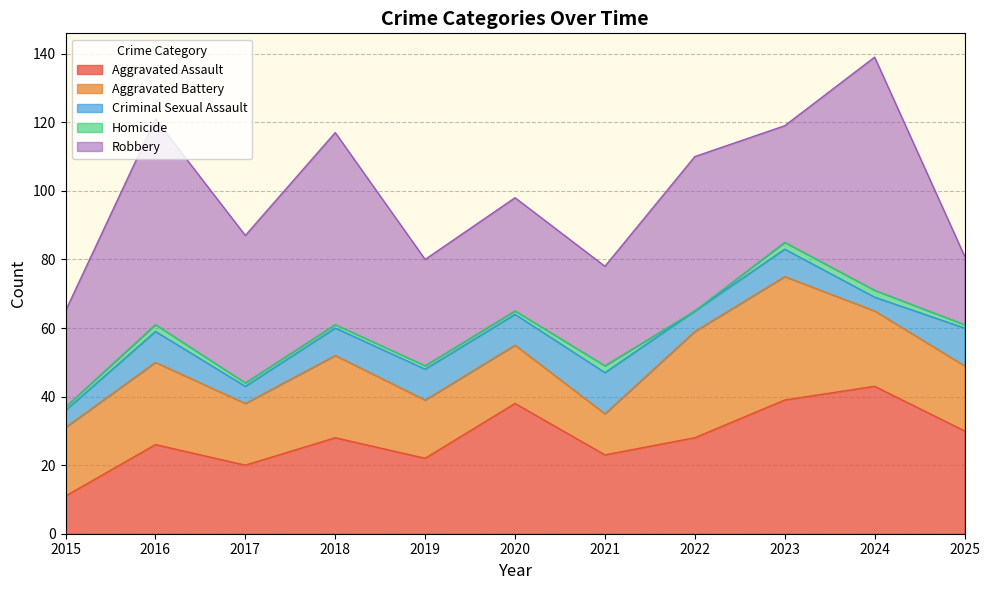

True or false: Criminal Sexual Assault and Aggravated Battery cross at least once.

False